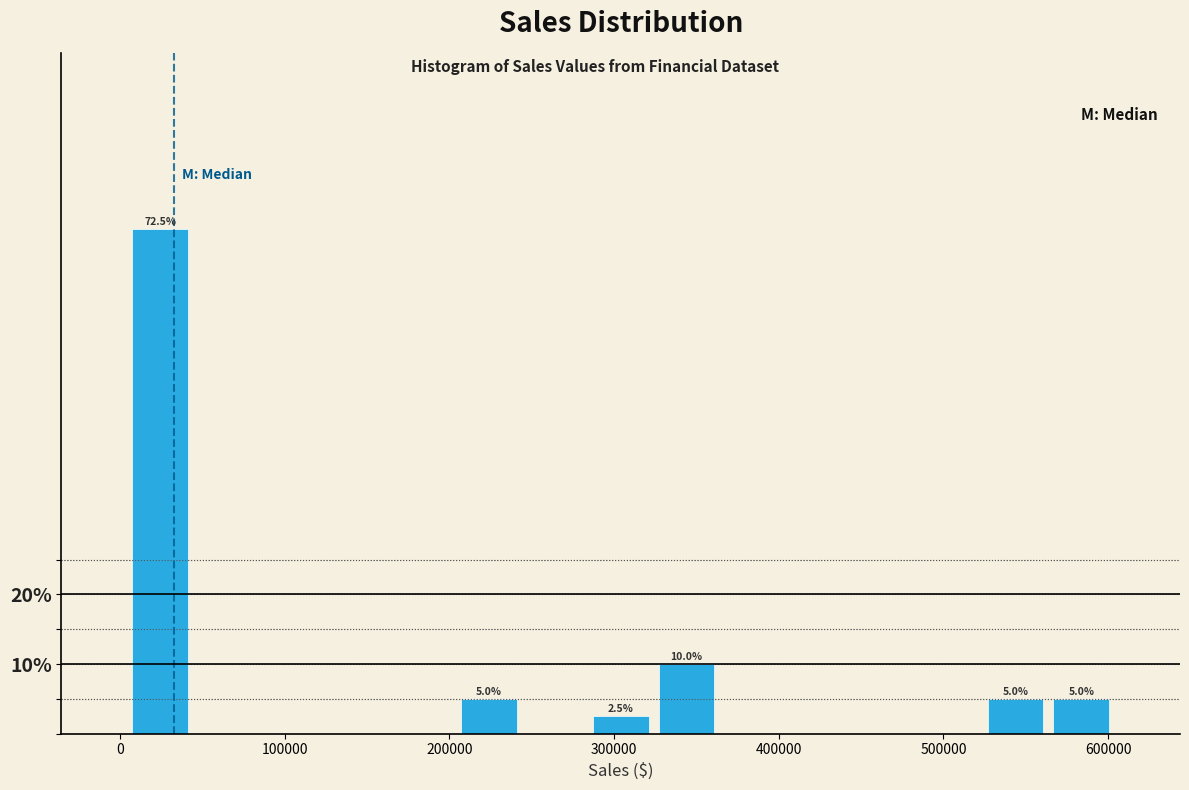

Around what value on the x-axis is the tallest bar? Give the approximate position of its centre, as read against the axis.

20000